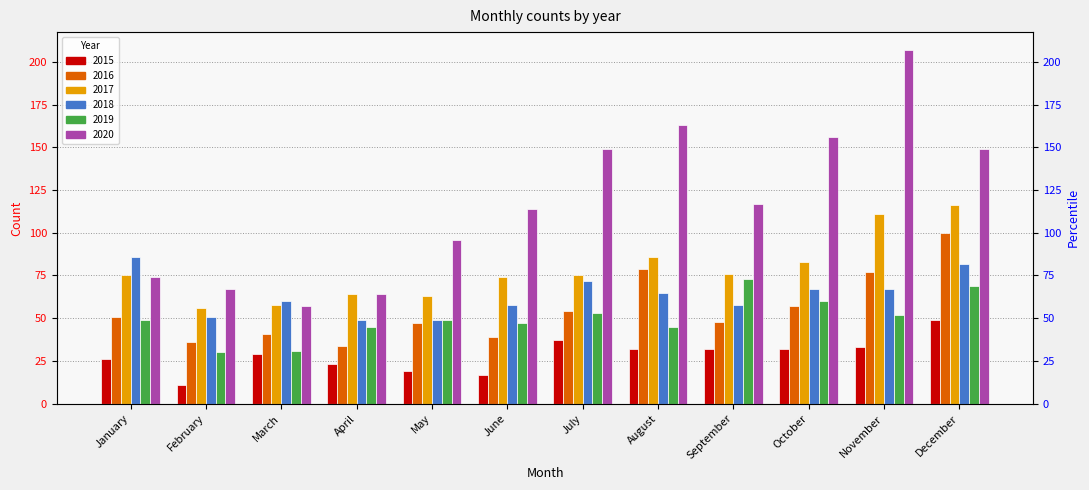

The 2020 series shows 91 at August. True or false?

False